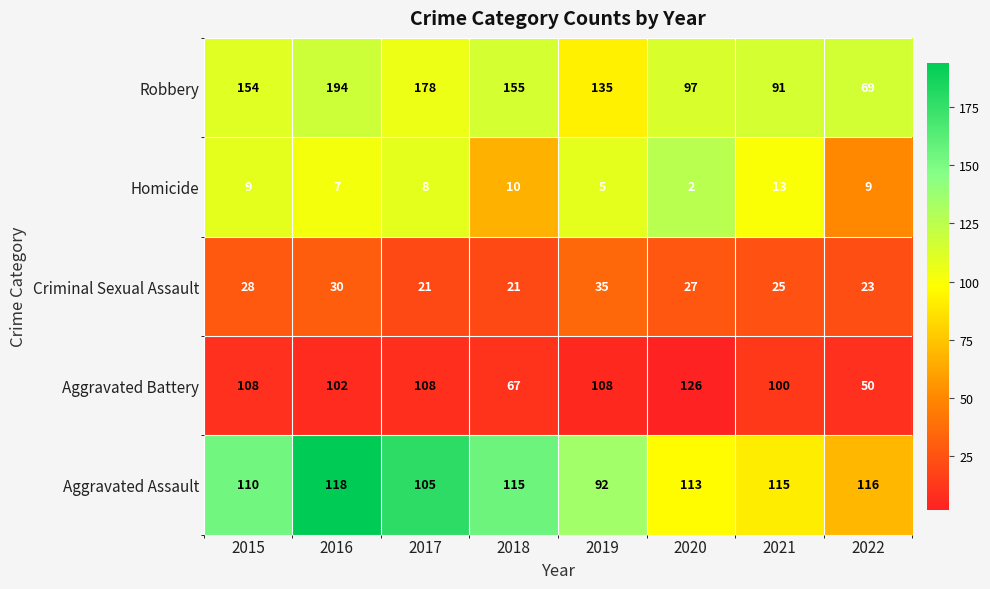

What is the sum of all Criminal Sexual Assault values?

210